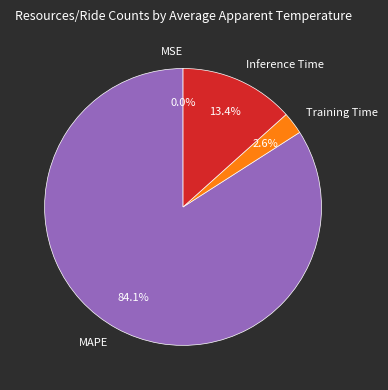

What is the largest slice in the pie chart?

MAPE